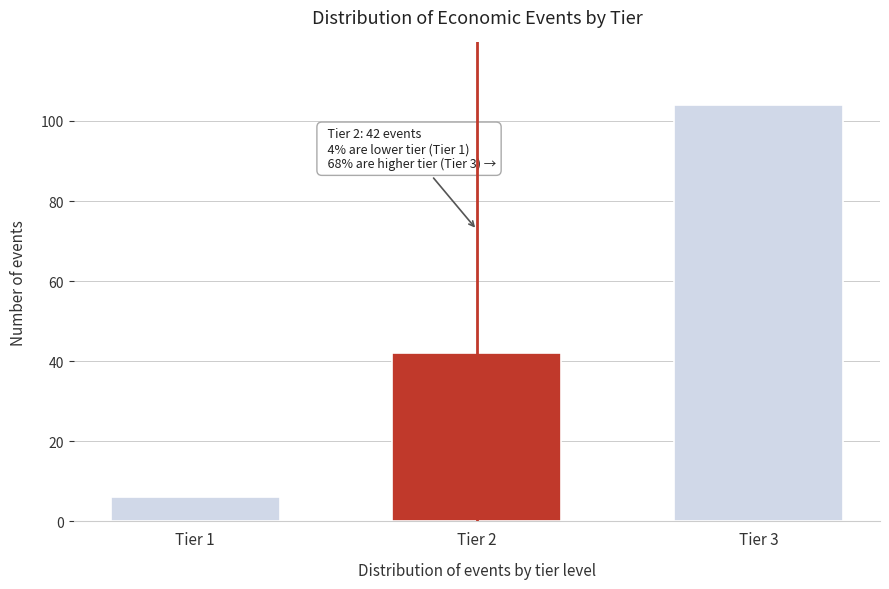

Reading right to left, list all the values displayed in this chart.

Tier 3=104	Tier 2=42	Tier 1=6